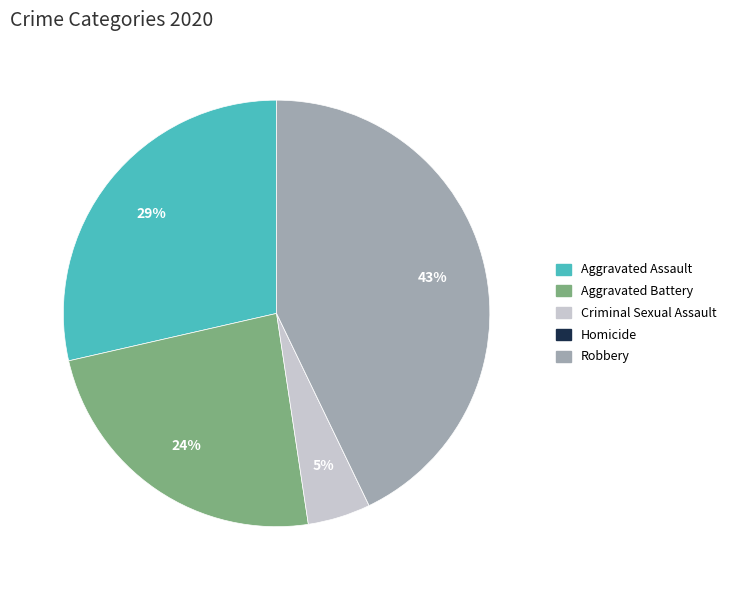

True or false: Criminal Sexual Assault accounts for 5% of the total.

True